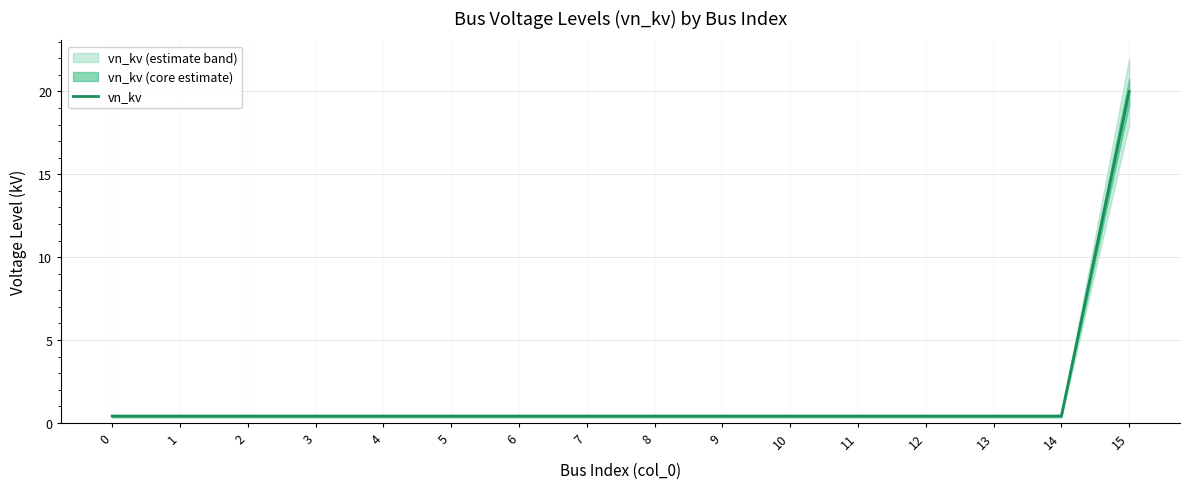

What is the sum of the values at 13 and 2?

0.8